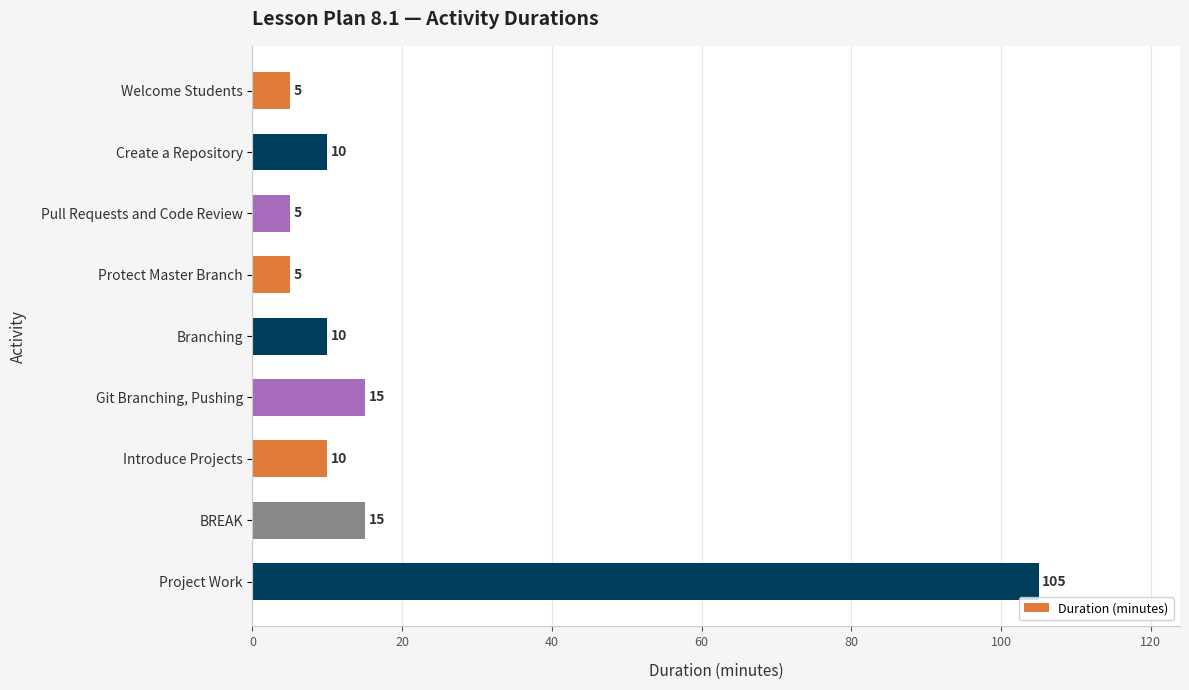

Reading top to bottom, list all the values displayed in this chart.

Welcome Students=5	Create a Repository=10	Pull Requests and Code Review=5	Protect Master Branch=5	Branching=10	Git Branching, Pushing=15	Introduce Projects=10	BREAK=15	Project Work=105